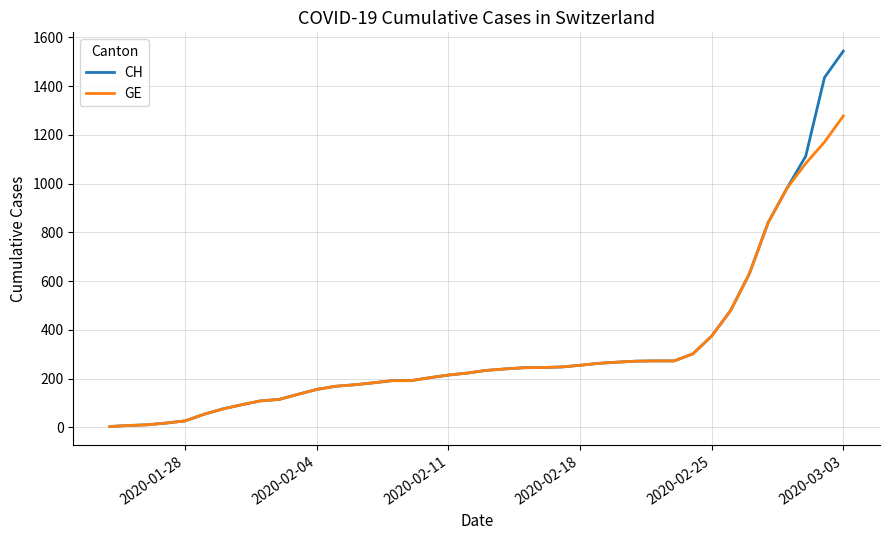

Which series has the widest spread of values?

CH